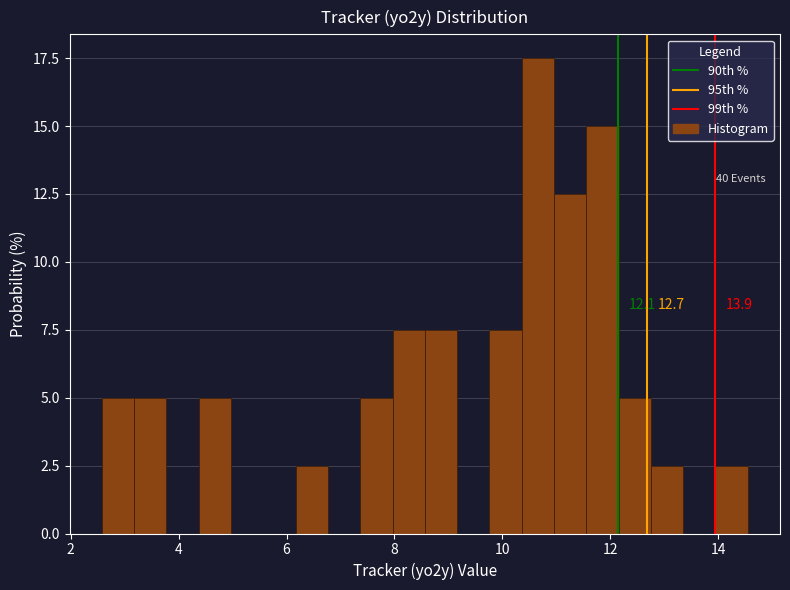

Around what value on the x-axis is the tallest bar? Give the approximate position of its centre, as read against the axis.

10.6